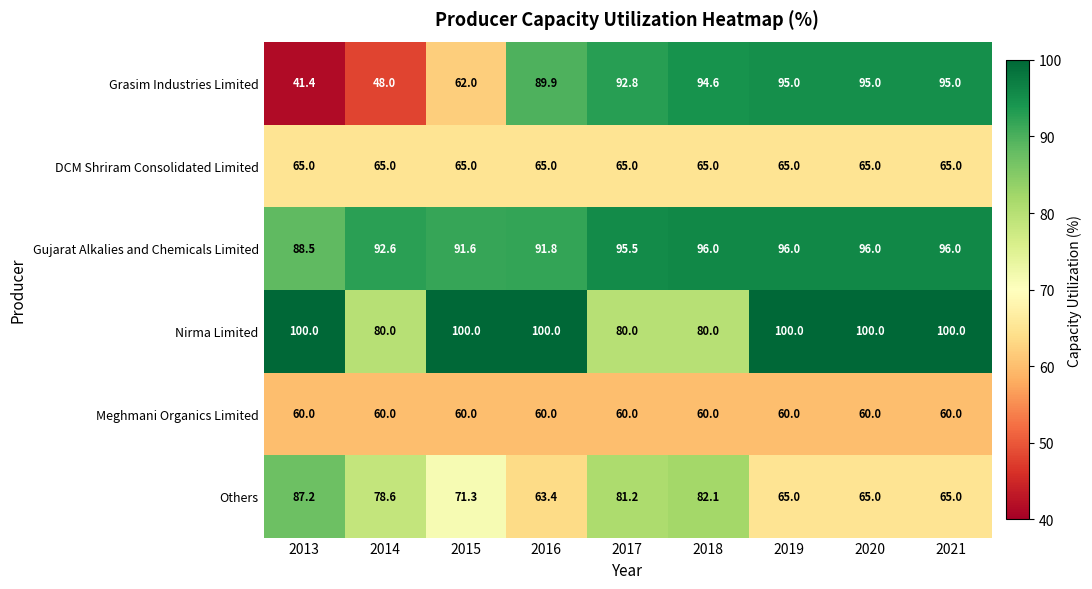

Is it true that Others equals 82.1 at 2018?

True